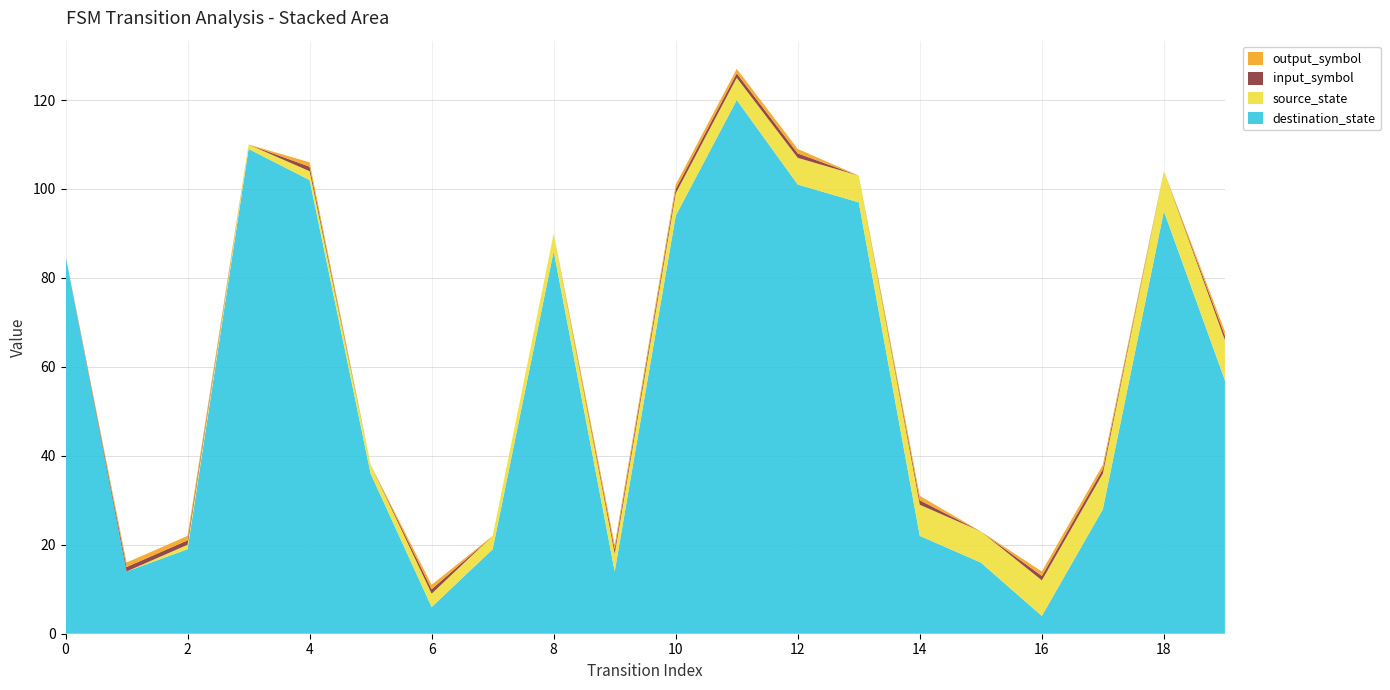

Reading left to right, list all the values displayed in this chart.

source_state: 0=0	1=0	2=1	3=1	4=2	5=2	6=3	7=3	8=4	9=4	10=5	11=5	12=6	13=6	14=7	15=7	16=8	17=8	18=9	19=9
destination_state: 0=85	1=14	2=19	3=109	4=102	5=36	6=6	7=19	8=86	9=14	10=94	11=120	12=101	13=97	14=22	15=16	16=4	17=28	18=95	19=57
input_symbol: 0=0	1=1	2=1	3=0	4=1	5=0	6=1	7=0	8=0	9=1	10=1	11=1	12=1	13=0	14=1	15=0	16=1	17=1	18=0	19=1
output_symbol: 0=0	1=1	2=1	3=0	4=1	5=0	6=1	7=0	8=0	9=1	10=1	11=1	12=1	13=0	14=1	15=0	16=1	17=1	18=0	19=1